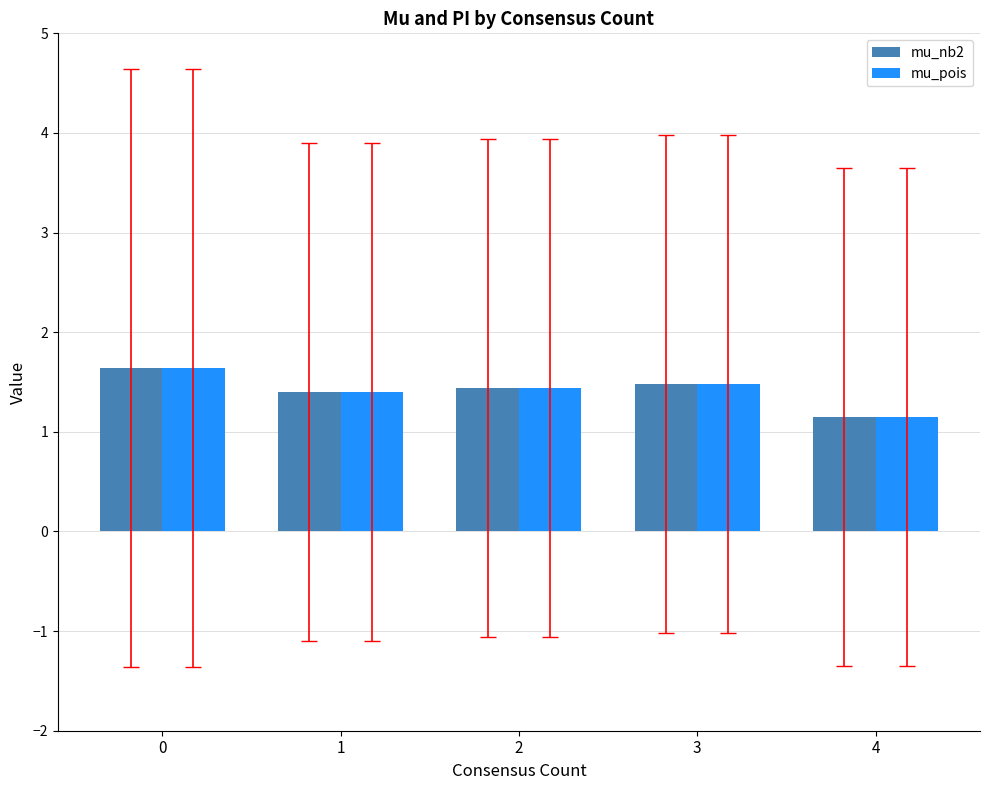

Is it true that mu_nb2 equals 1.5 at 3?

True